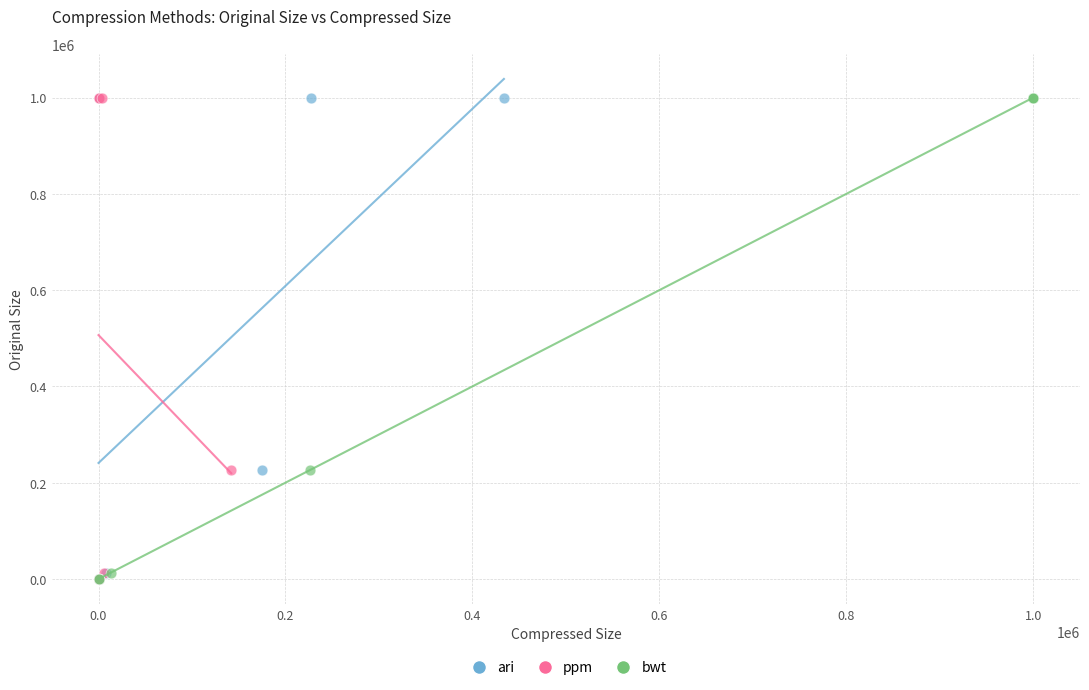

What are all the series names shown in the legend?

ari, ppm, bwt